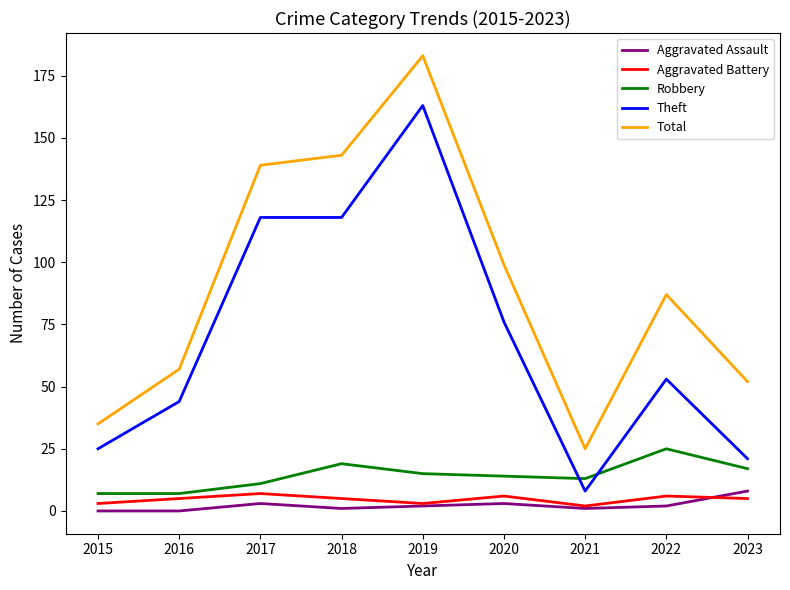

What are all the series names shown in the legend?

Aggravated Assault, Aggravated Battery, Robbery, Theft, Total